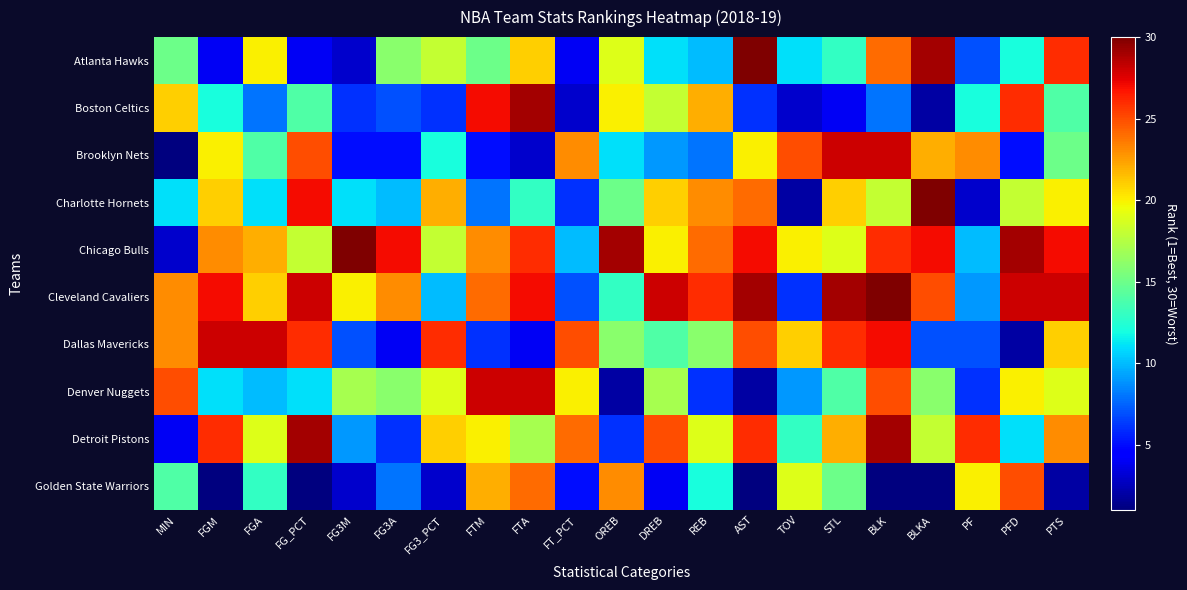

Which has a higher value, AST or FTA?

AST